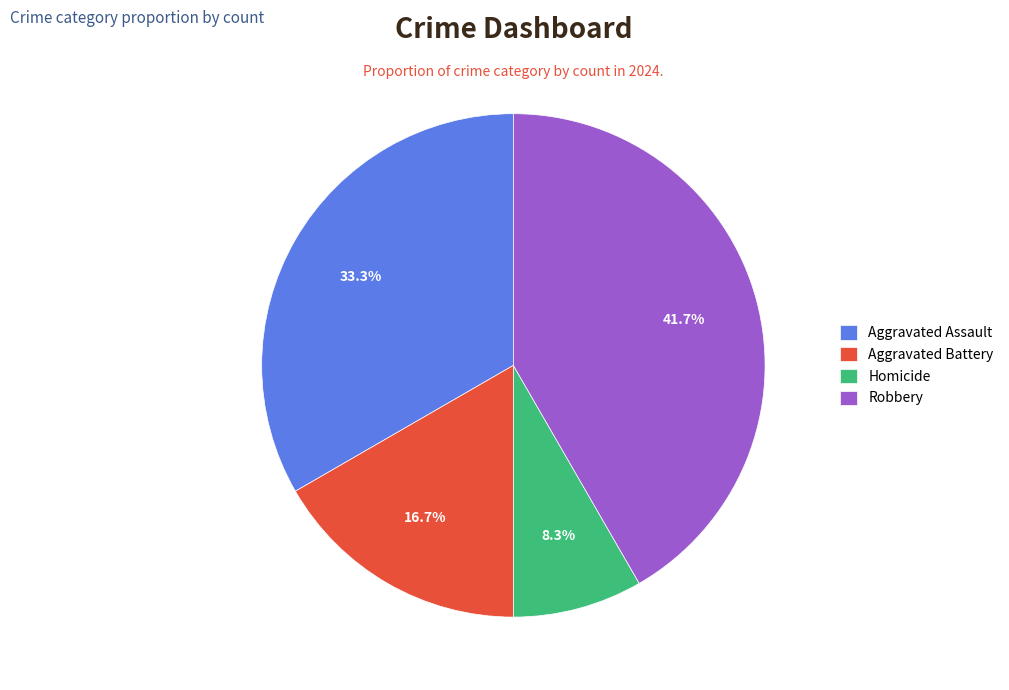

What percentage is NOT represented by Robbery?

58.3%